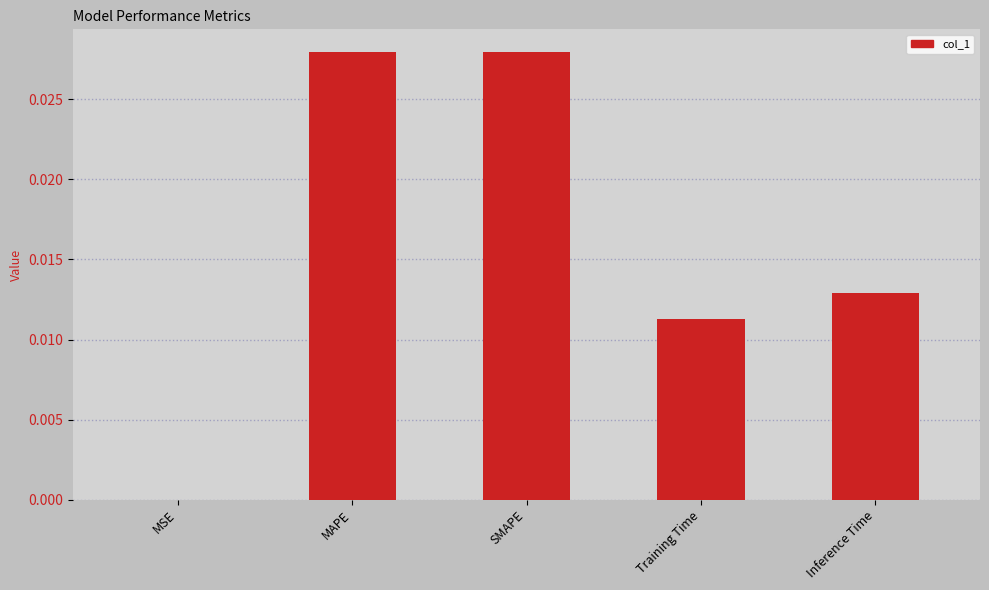

Between Training Time and SMAPE, which is larger?

SMAPE